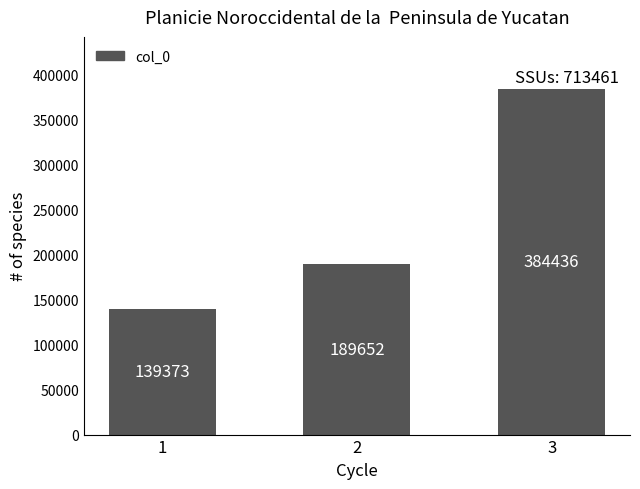

What value does the data have at 2, to the nearest 50?

189650